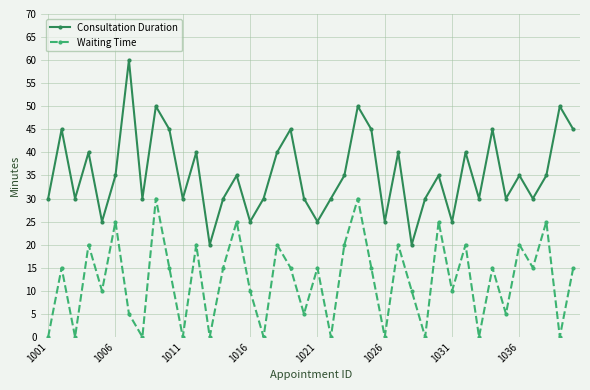

At how many categories does at least one series exceed 8?

40